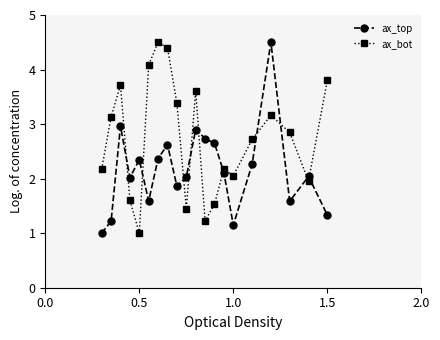

Rank the series by their average value, from lowest to highest.

ax_top, ax_bot